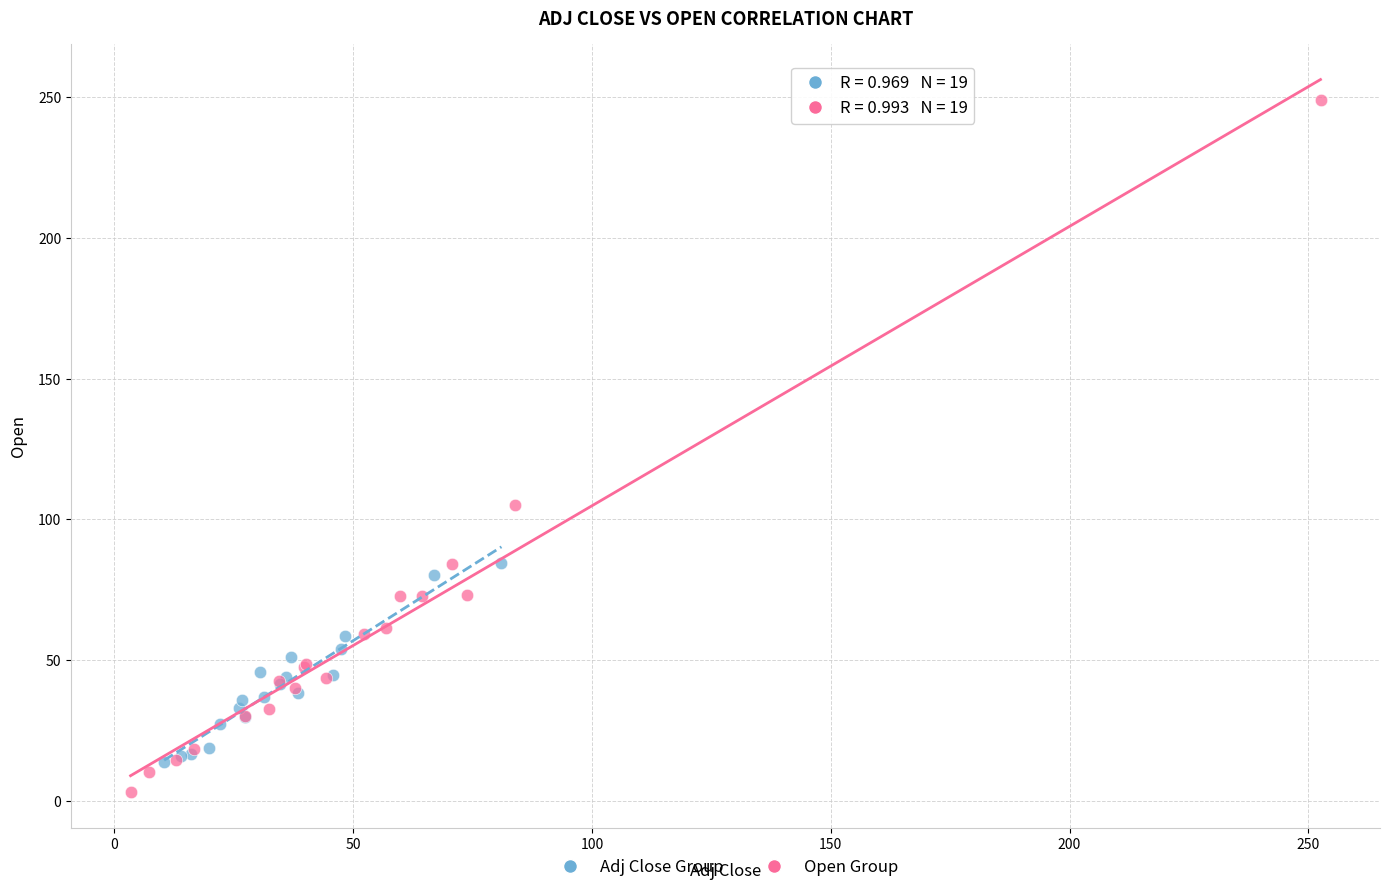

Which series has the widest spread of Y values?

Open Group